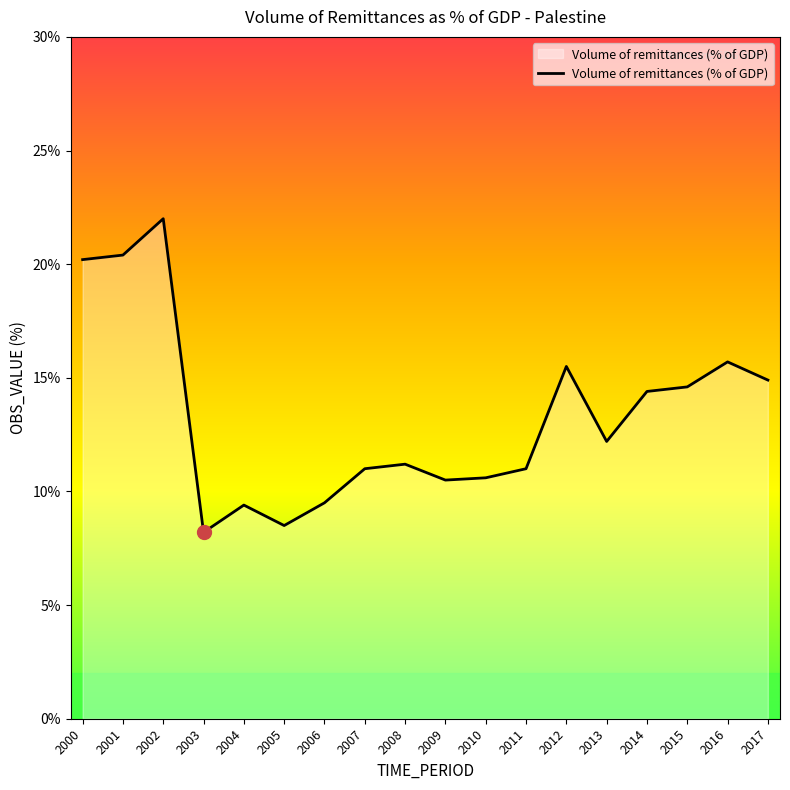

Does the chart have visible grid lines?

No